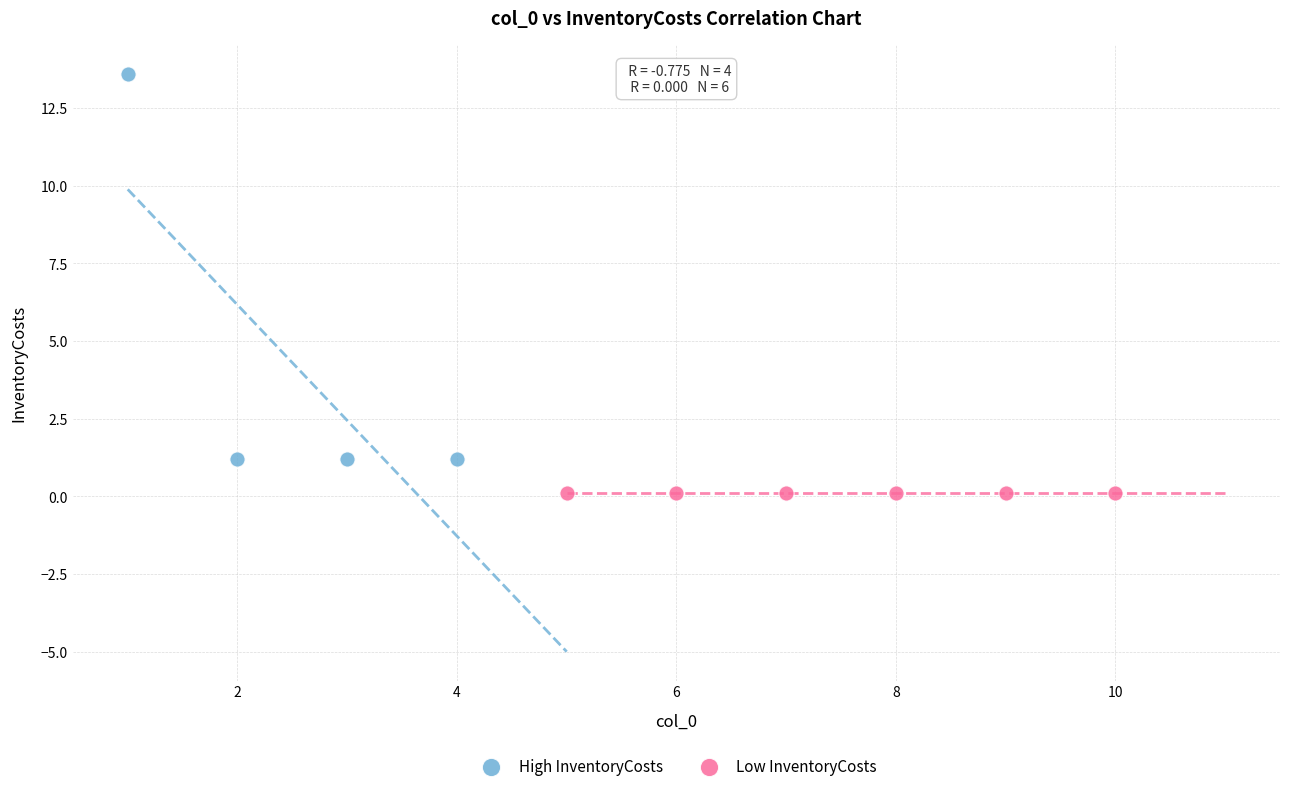

Which series contains the highest Y value?

High InventoryCosts